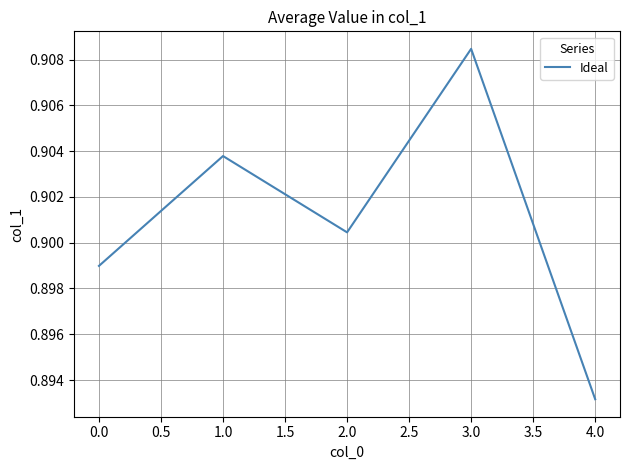

What is the sum of the values at 0.0 and 2.0?

1.8